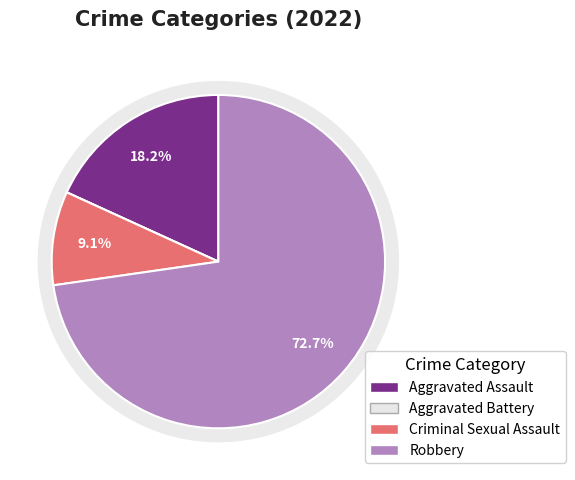

What percentage is NOT represented by Criminal Sexual Assault?

90.9%